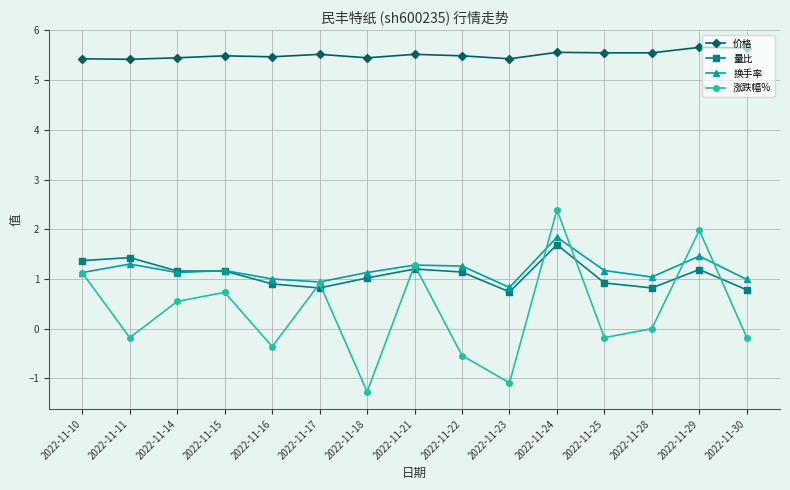

True or false: 涨跌幅% has more than 0 points higher than both neighbors.

True